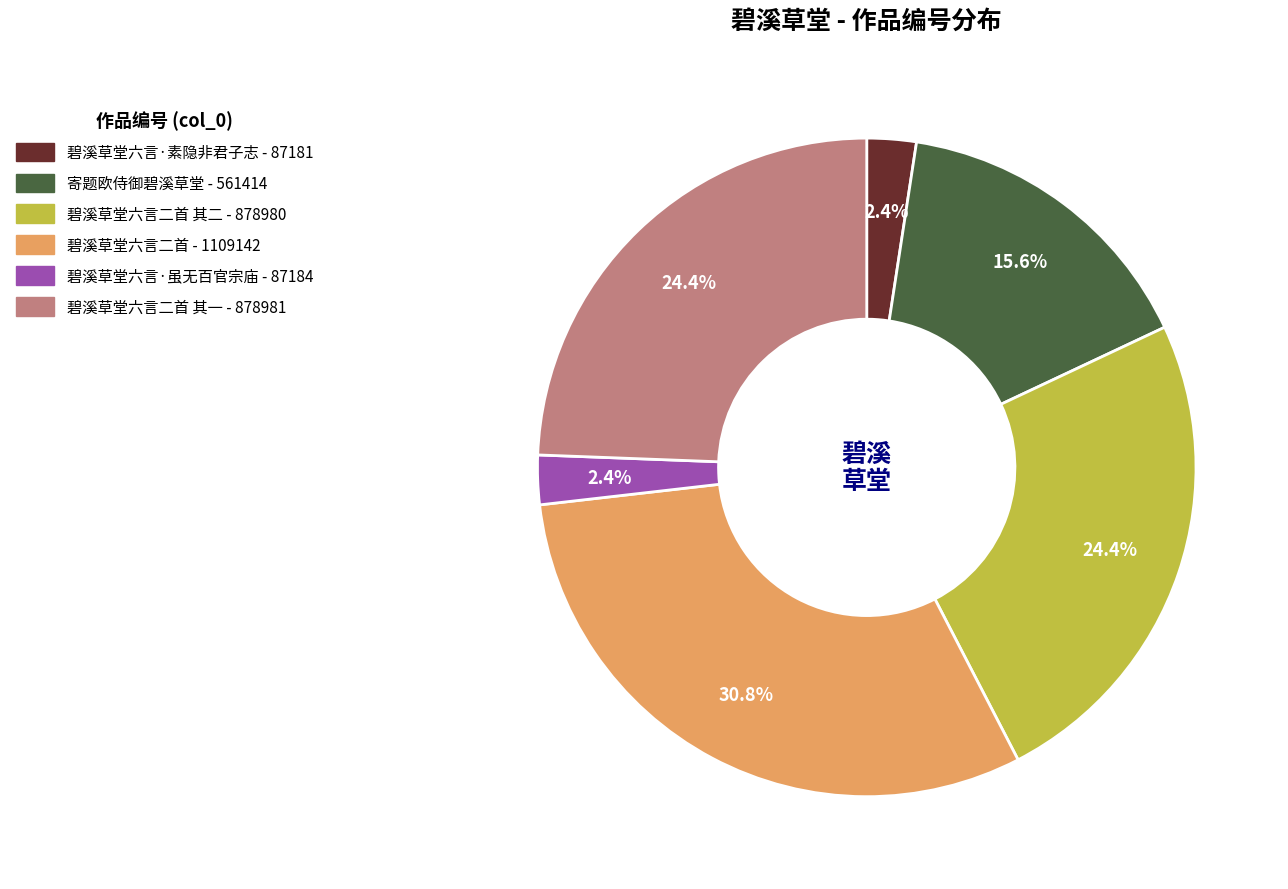

Does any single category account for the majority?

No